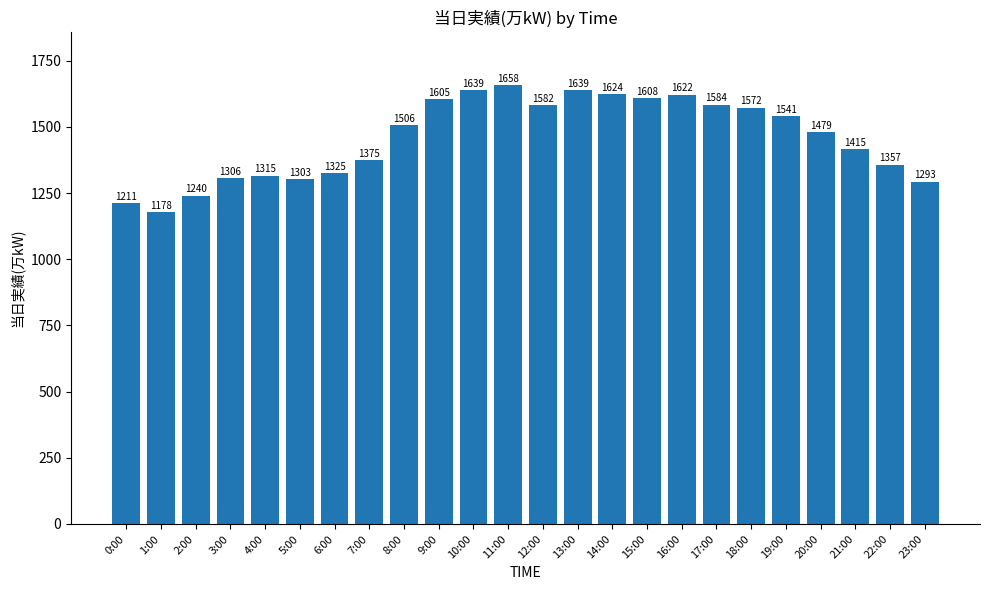

What is the minimum value shown in the chart?

1178